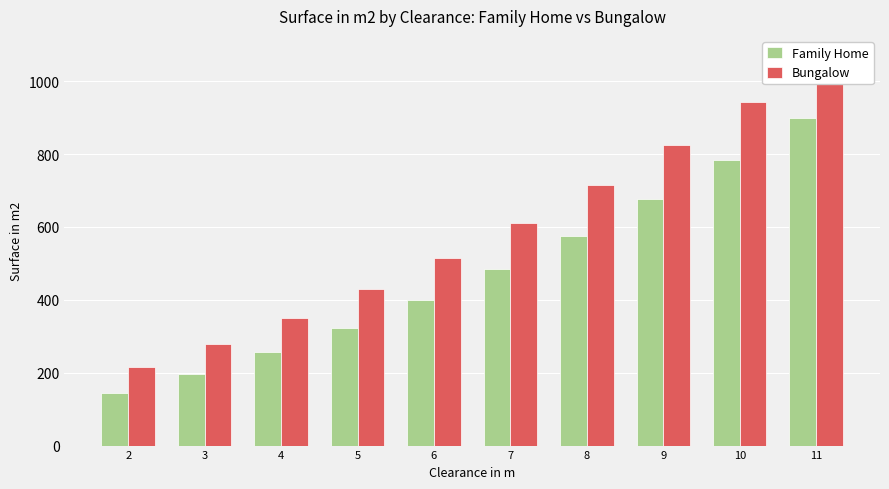

At how many categories does at least one series exceed 389?

7